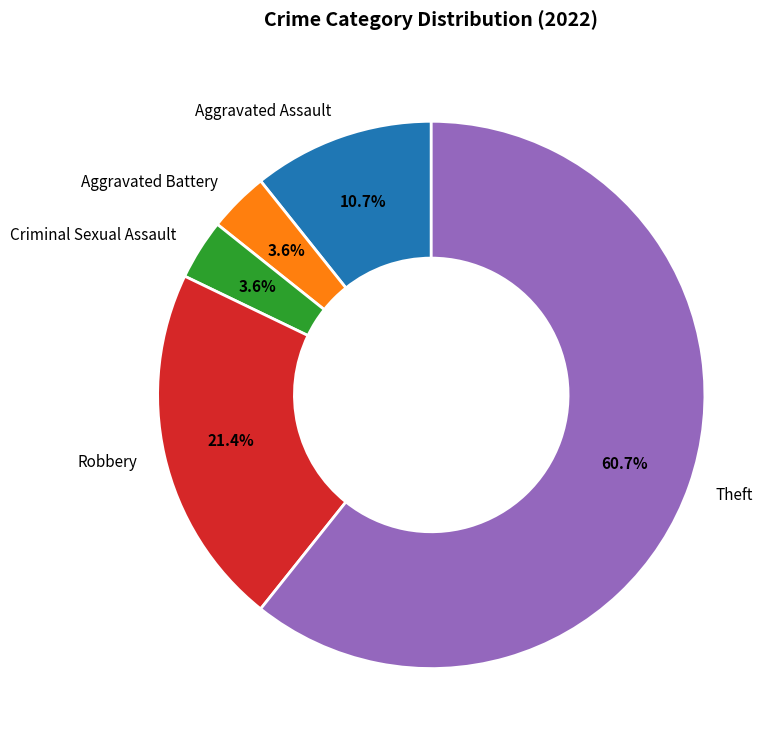

To the nearest percent, what is the difference between the Aggravated Assault and Robbery slice percentages?

11%